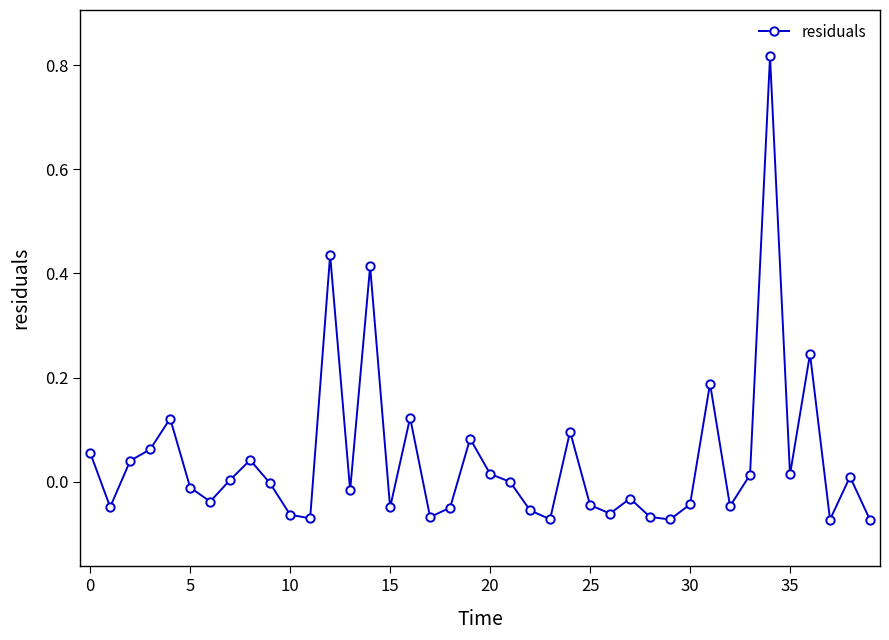

How many interior local valleys (lower than both neighbors) does the data have?

12